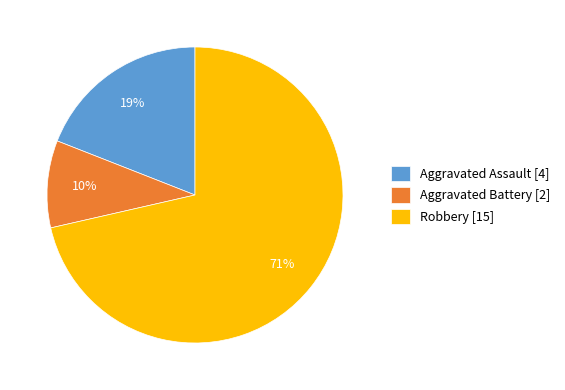

What is the largest slice in the pie chart?

Robbery [15]